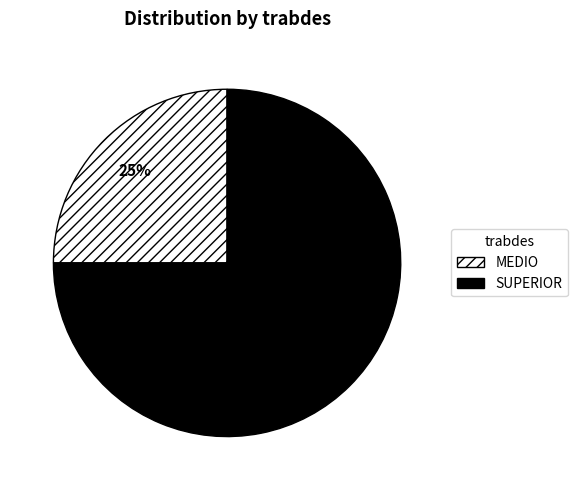

Do MEDIO and SUPERIOR together represent more than half of the pie?

Yes